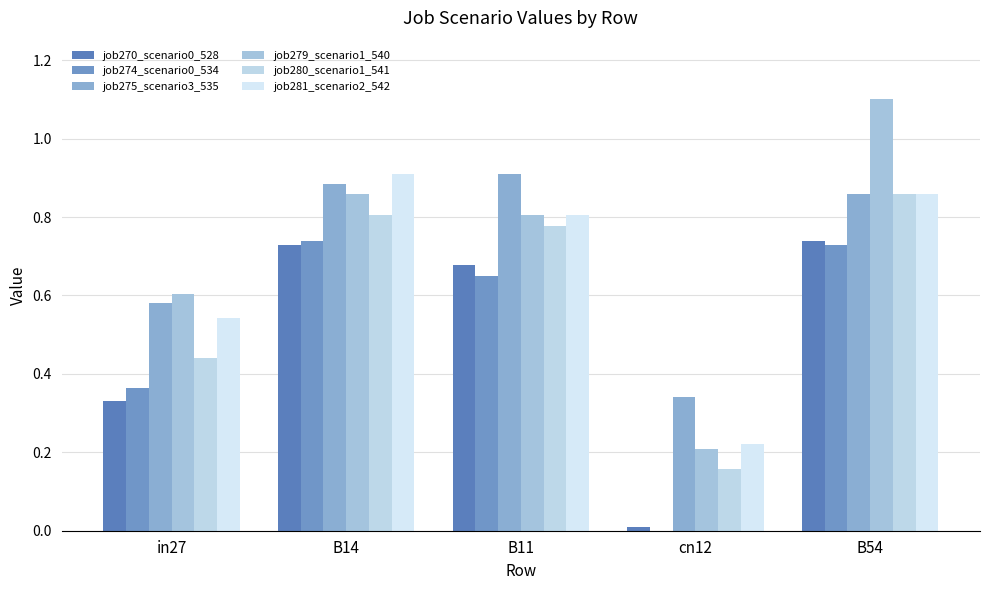

What is the sum of all job279_scenario1_540 values?

3.6